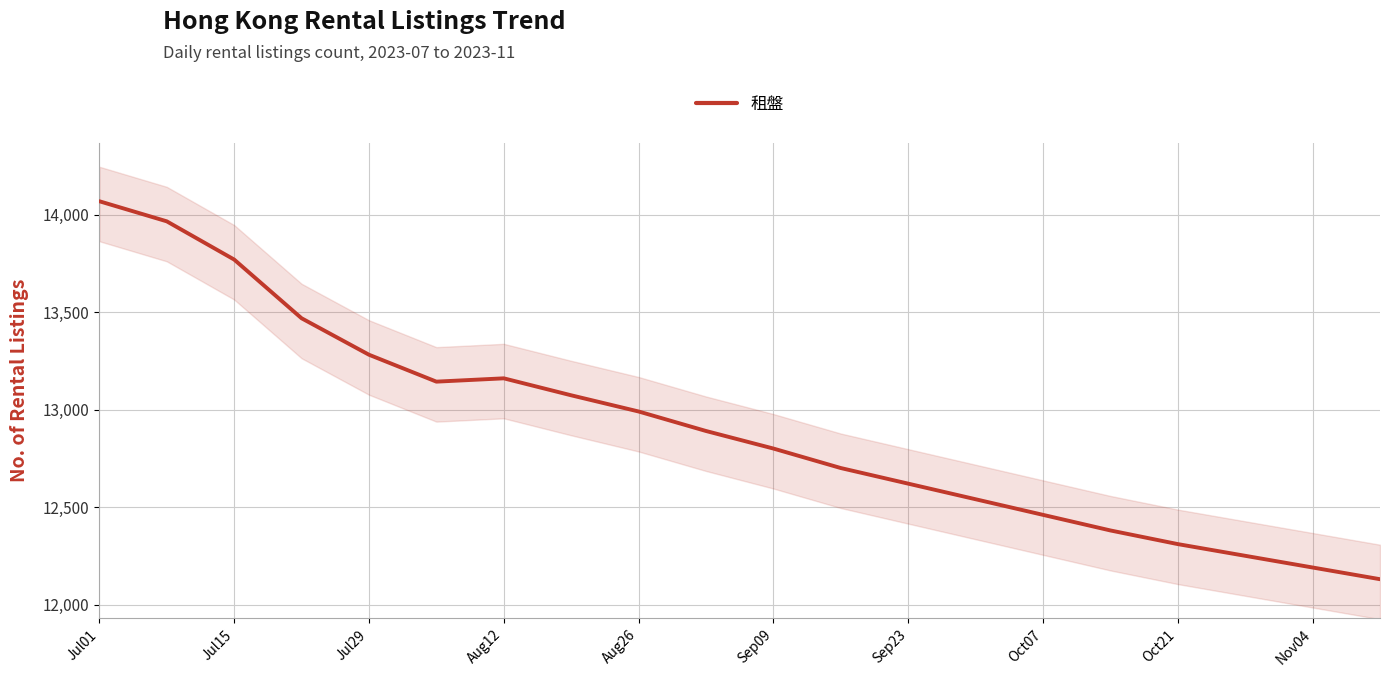

What is the highest value of the 租盤 series?

14068